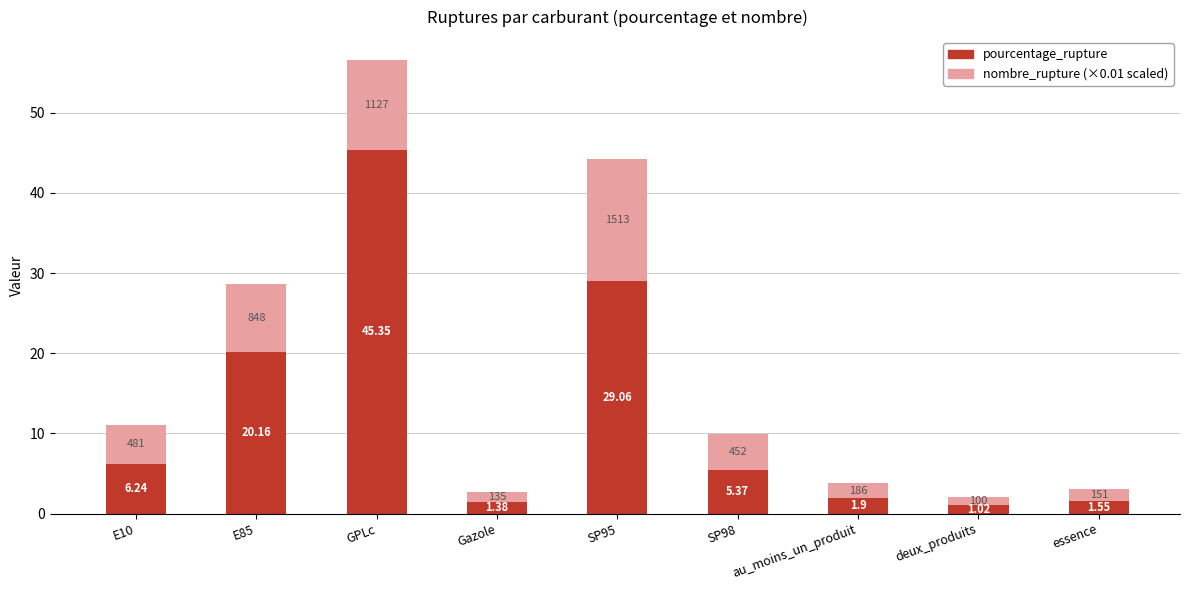

At which category is the sum across all series the highest?

GPLc